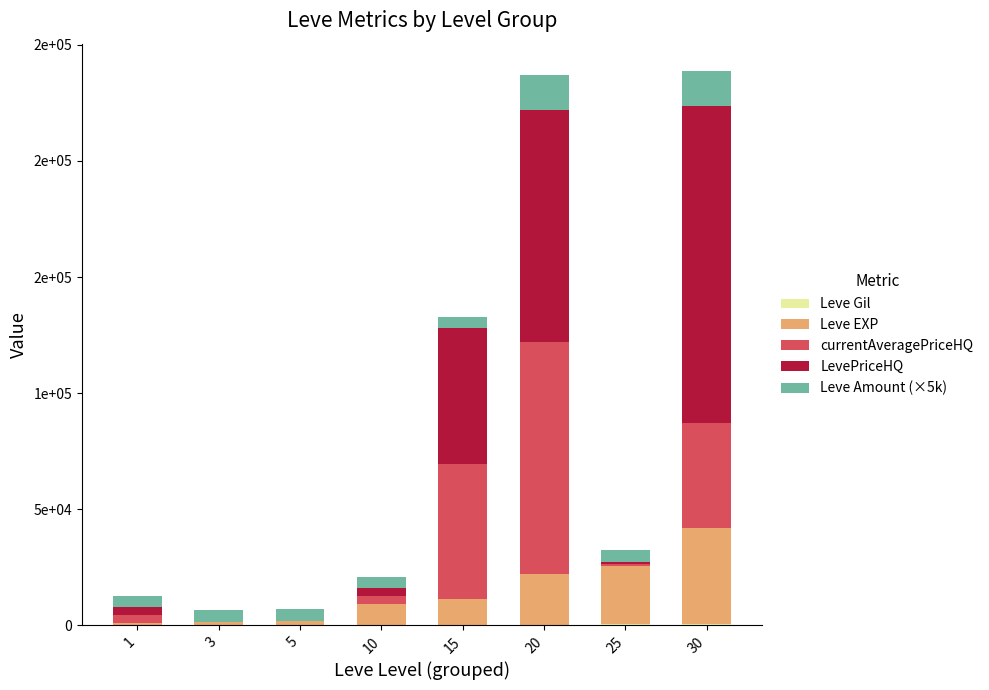

What is the difference between the second highest and second lowest values in the Leve EXP series?

23830